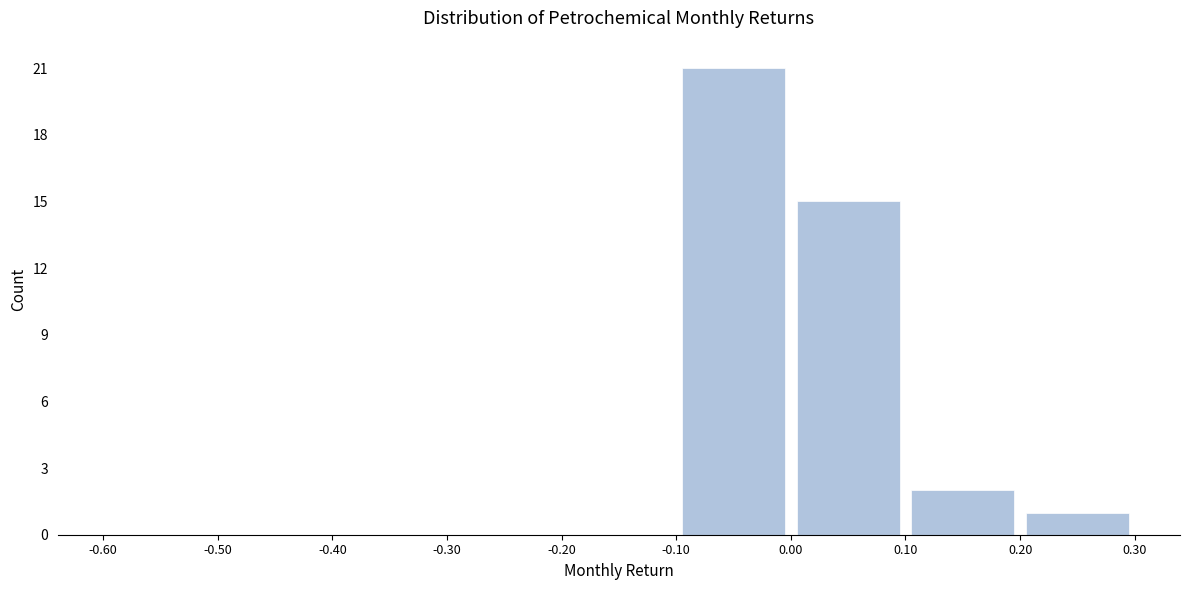

What is the height of the bar covering -0.10 to 0.00 on the x-axis? The values are not printed on the chart, so give them approximately, as read against the axis.

21